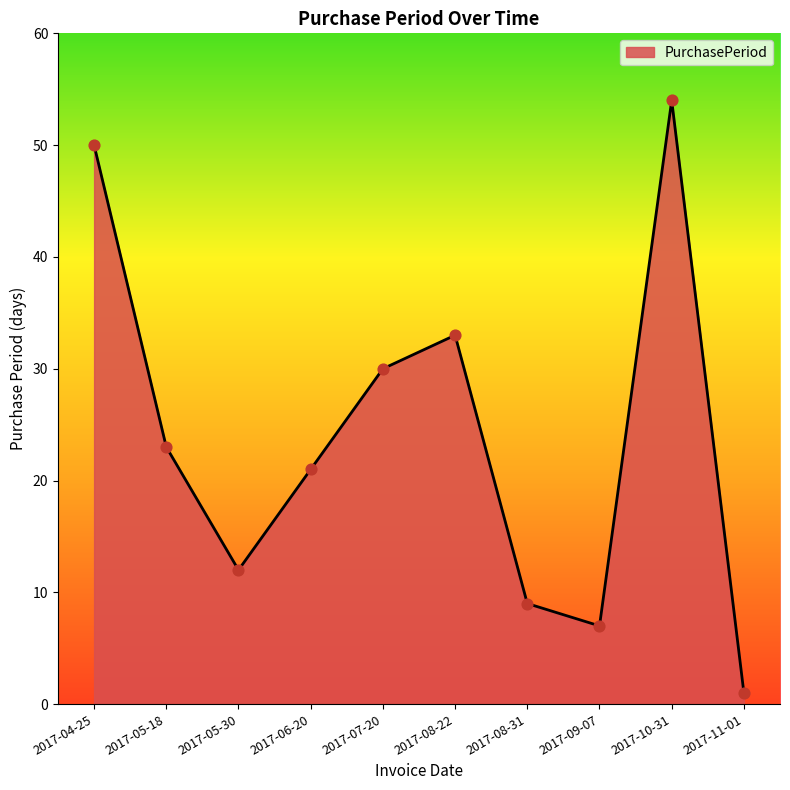

Which has a higher value, 2017-04-25 or 2017-08-22?

2017-04-25